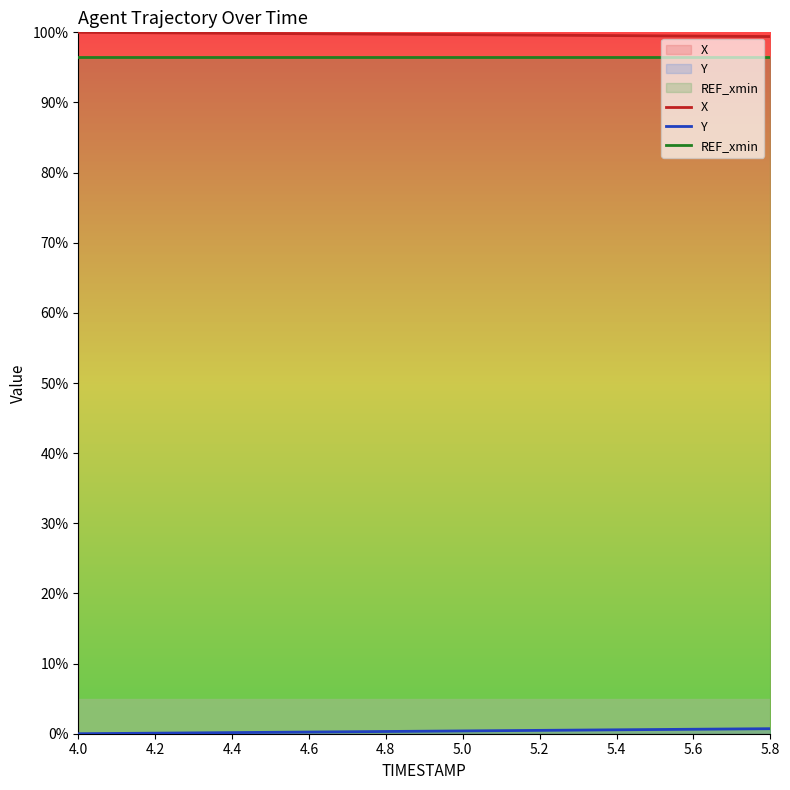

Rank the series by their maximum value, from lowest to highest.

Y, REF_xmin, X